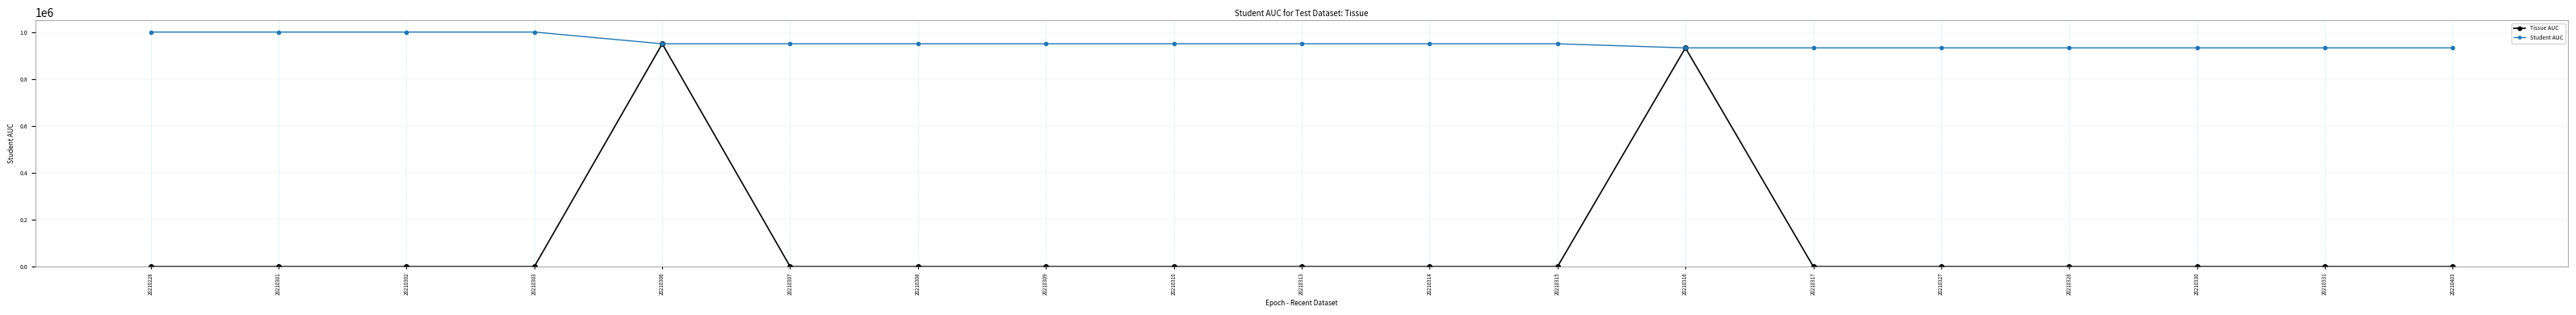

Which series has the largest total across all categories?

Student AUC